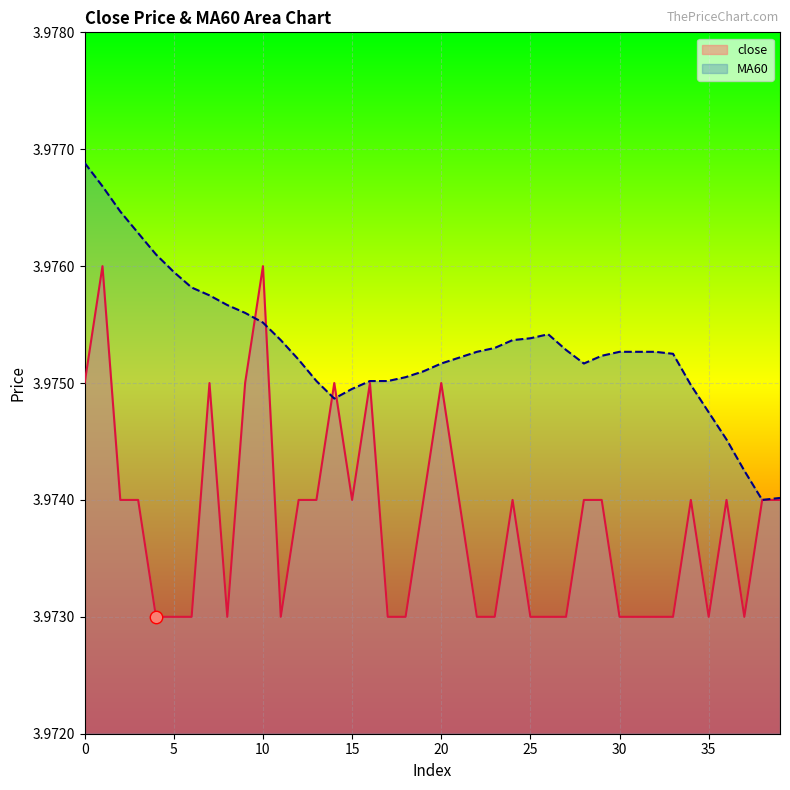

At which category is the sum across all series the highest?

1